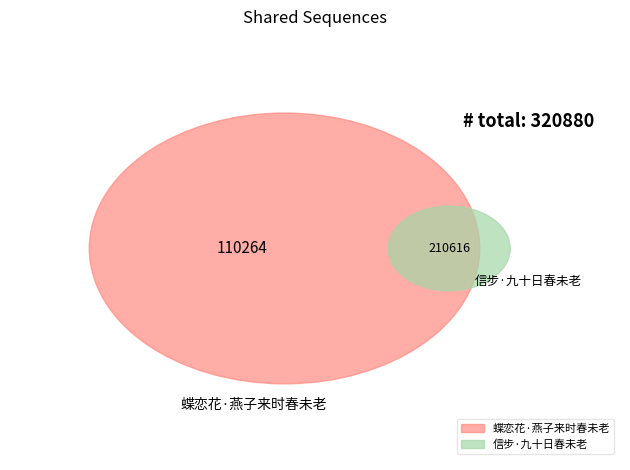

How many slices are in this pie chart?

2